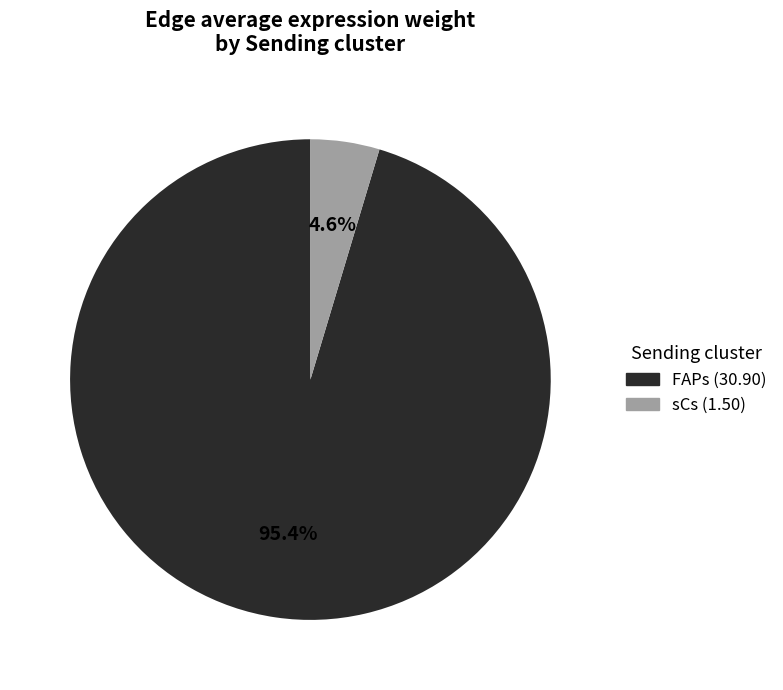

What portion of the pie excludes sCs?

95.4%